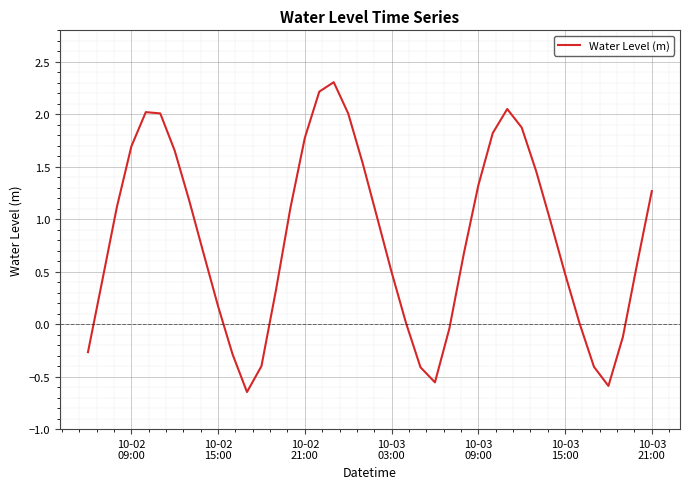

What is the difference between the maximum and minimum values?

3.0